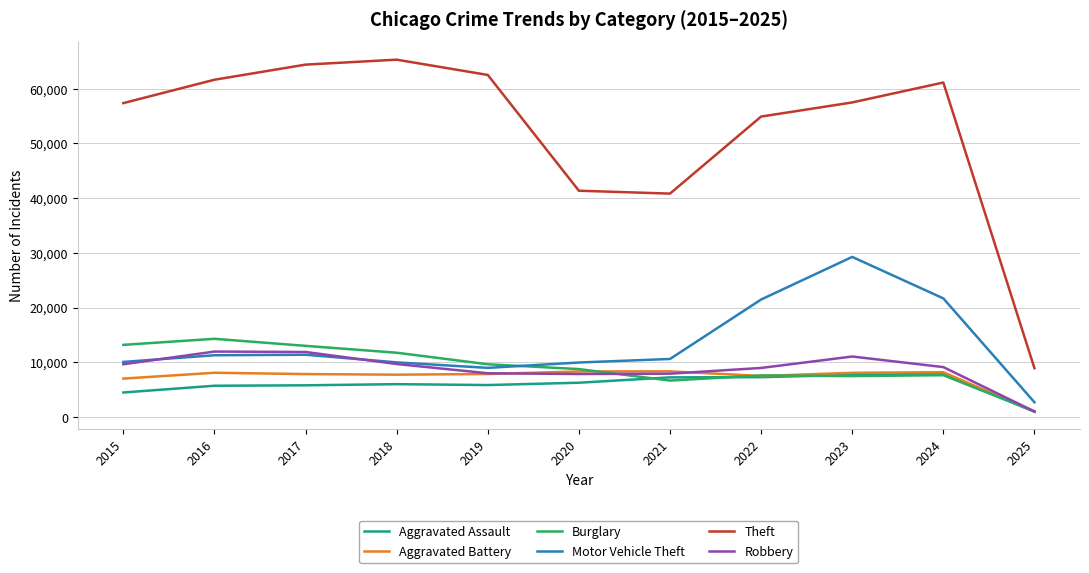

After their last crossing, which series has the higher values: Motor Vehicle Theft or Robbery?

Motor Vehicle Theft